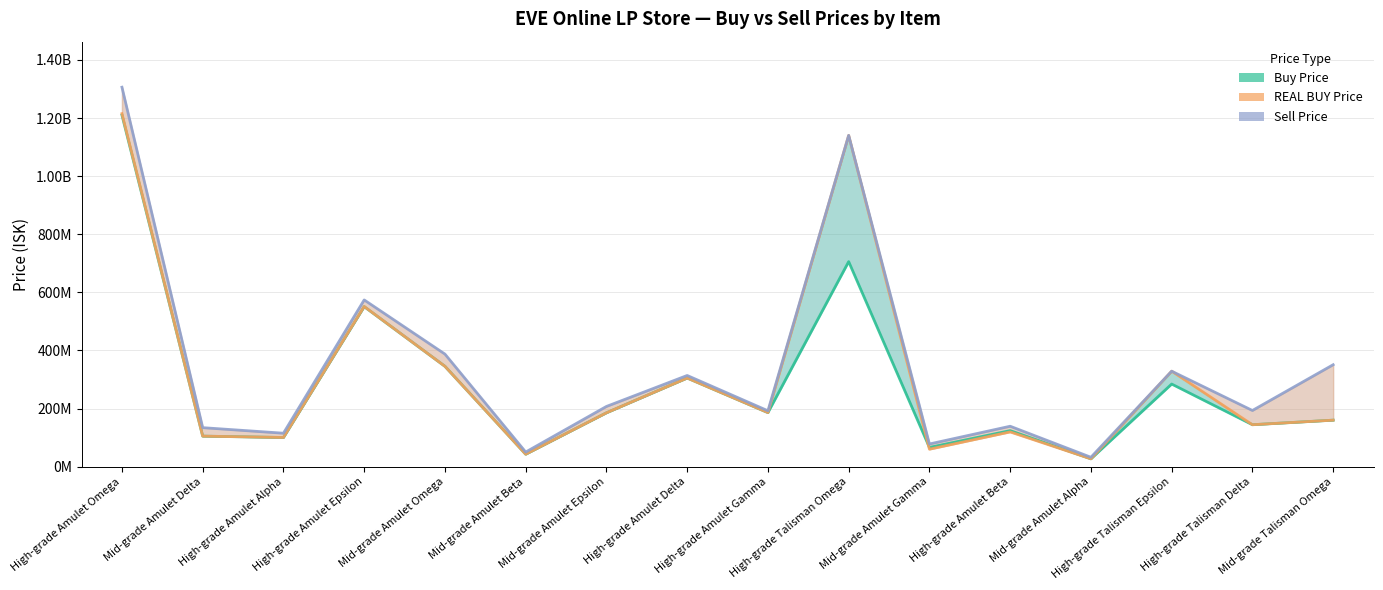

True or false: Sell Price and REAL BUY Price cross at least once.

False